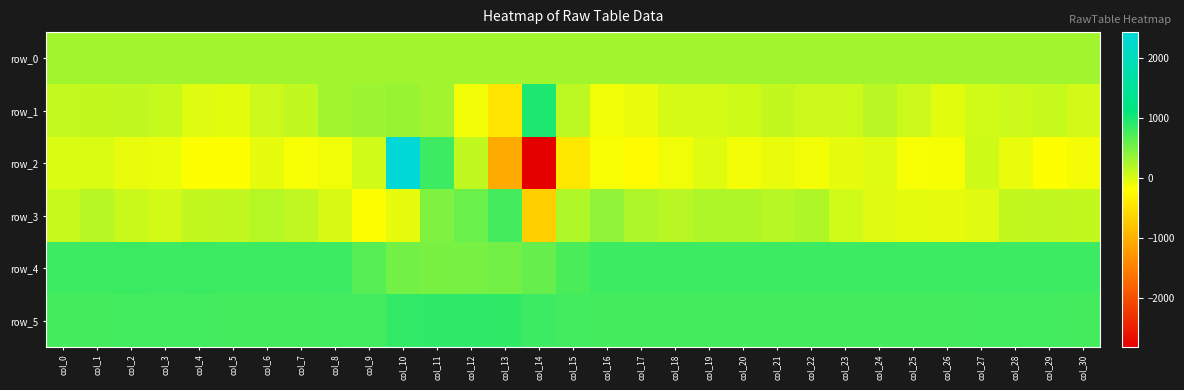

Which series changed the most between col_27 and col_29?

row_2